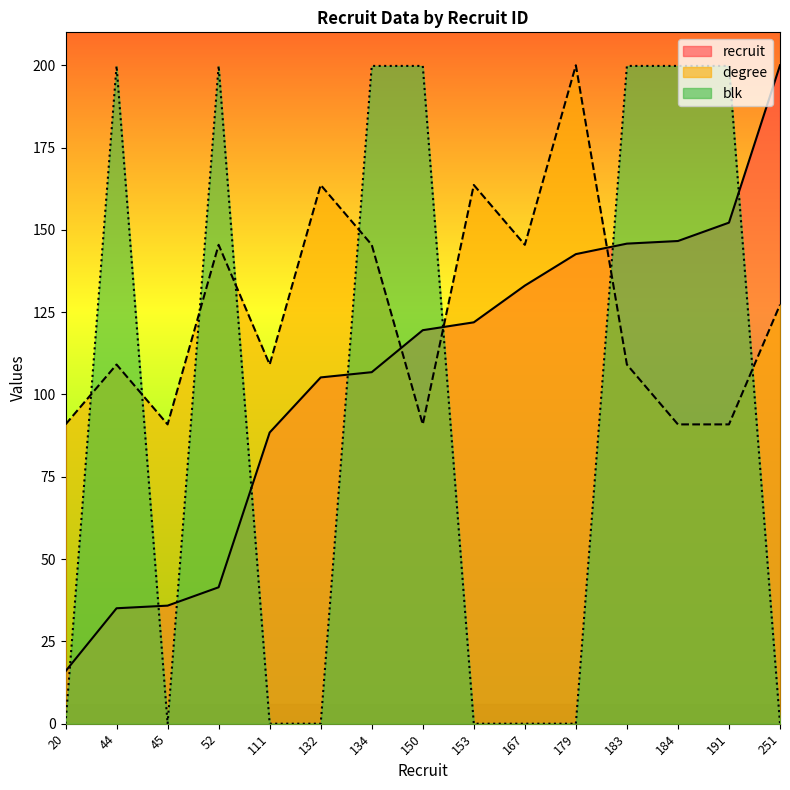

What is the minimum value for degree?

90.9